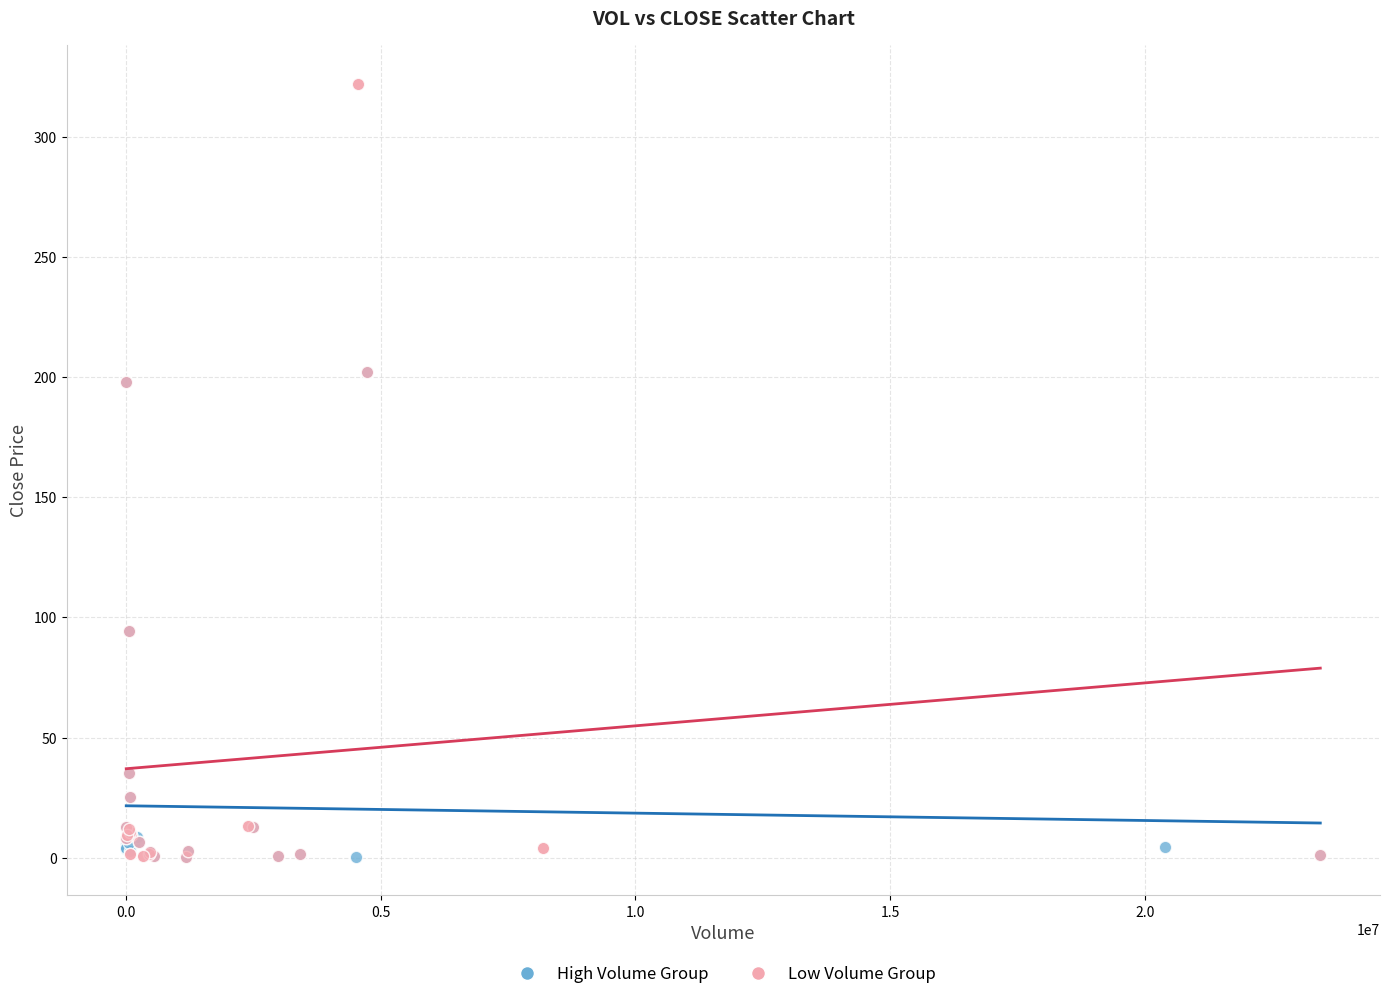

Which series has the largest Y range (max minus min)?

Low Volume Group